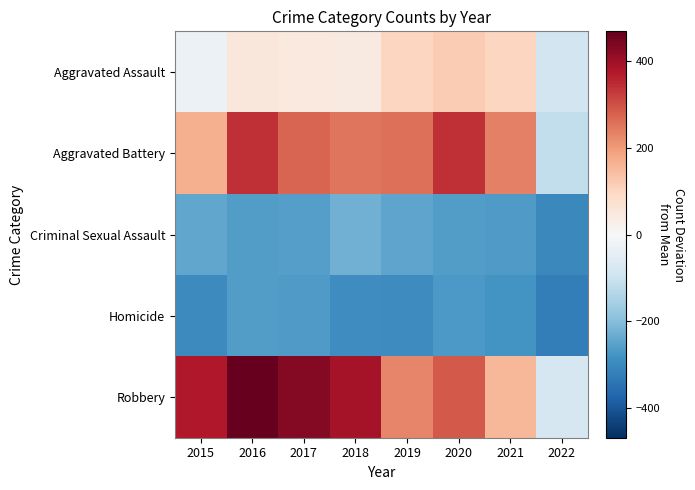

At which category is the sum across all series the highest?

2016